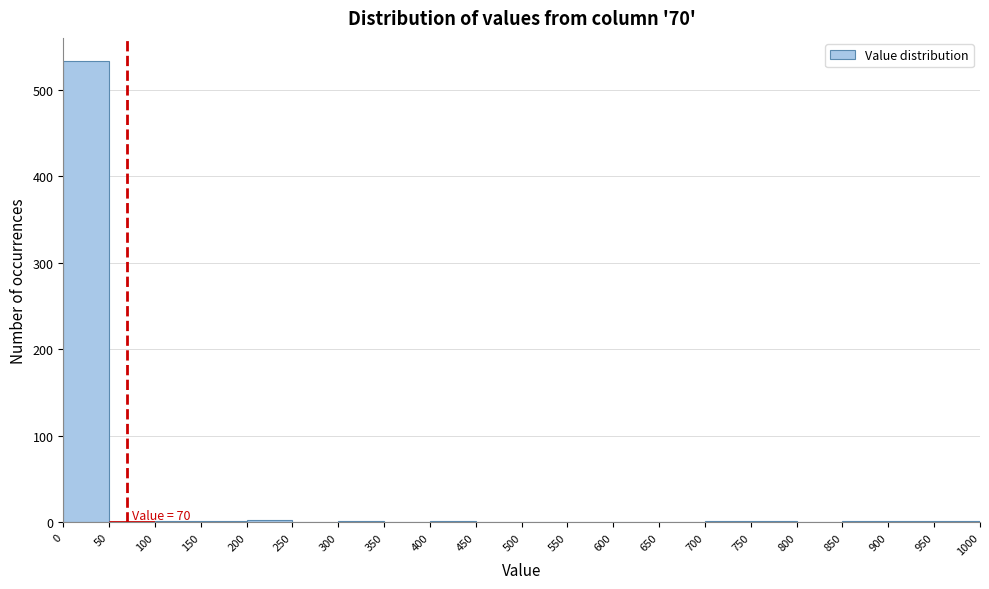

Over which range of the x-axis is the bar tallest?

0 to 50